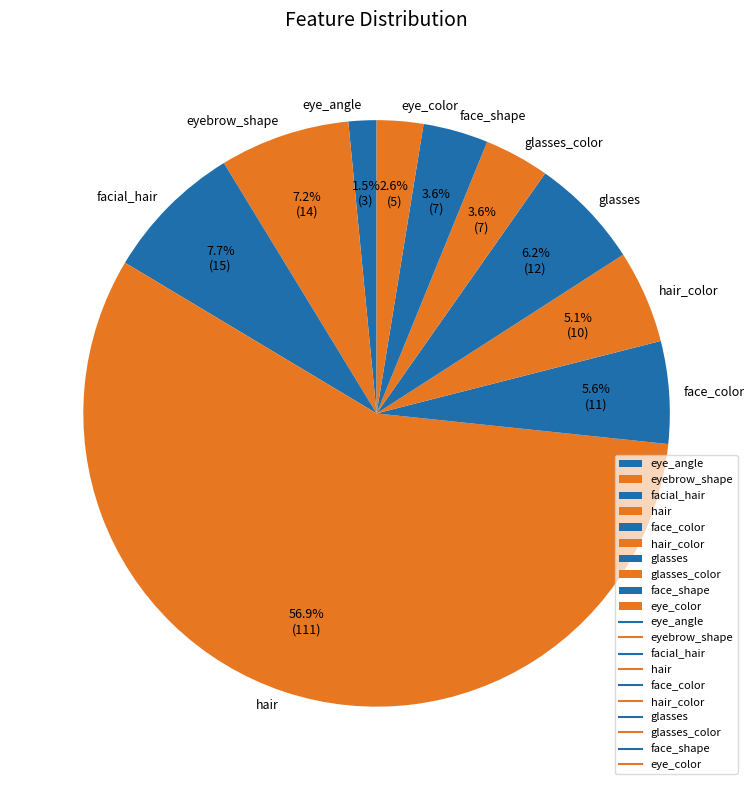

To the nearest percent, what portion does face_shape represent?

4%